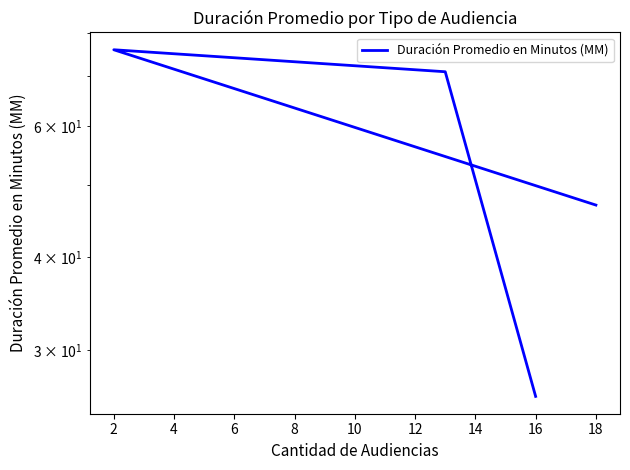

How many points are higher than both their immediate neighbors (excluding endpoints)?

1